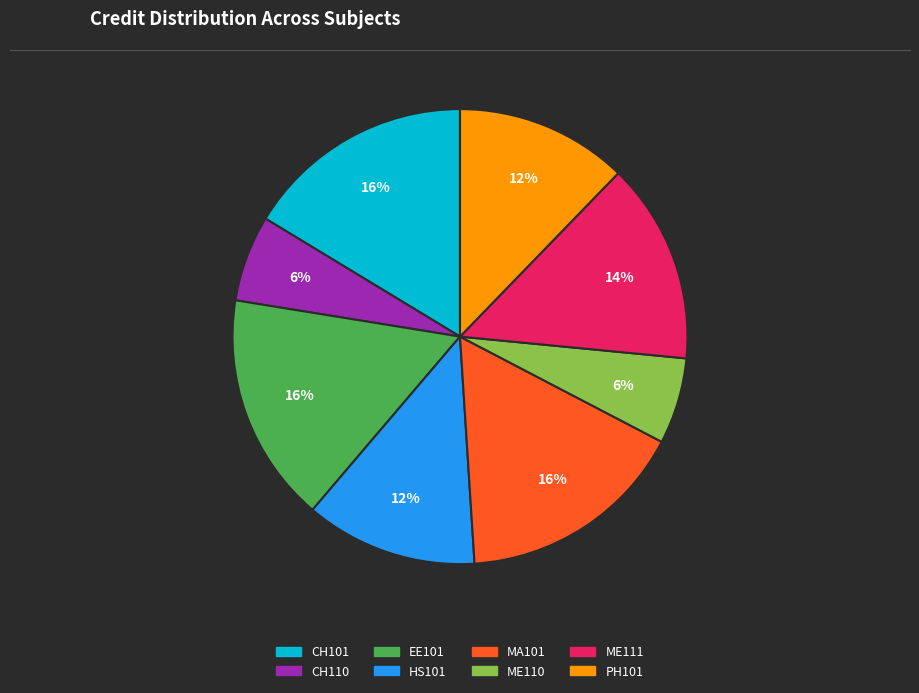

How many segments does this pie chart have?

8